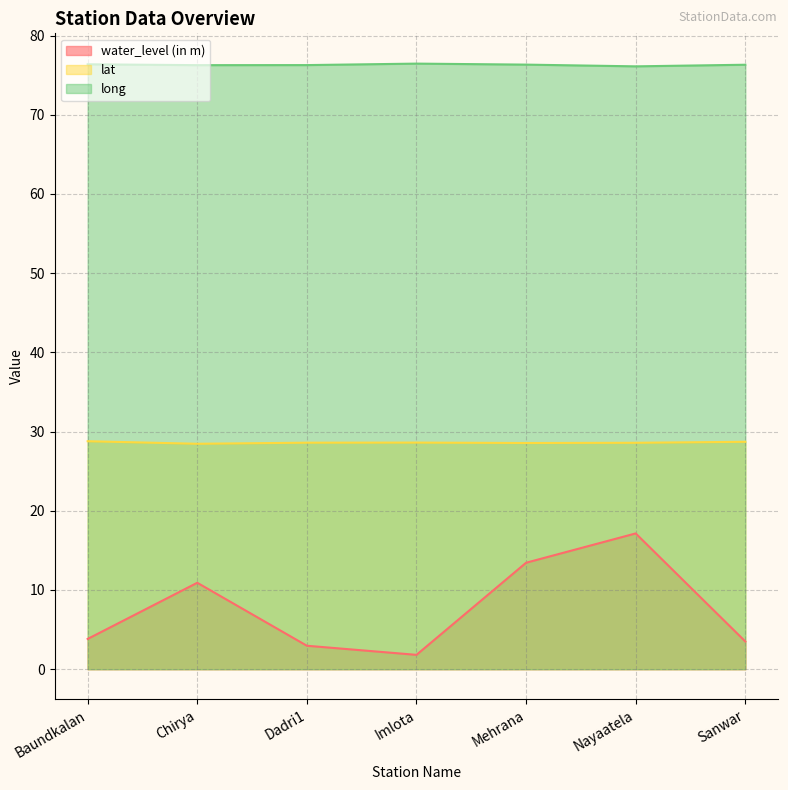

Reading left to right, transcribe all the data shown in this chart.

water_level (in m): Baundkalan=3.8	Chirya=10.9	Dadri1=3.0	Imlota=1.8	Mehrana=13.4	Nayaatela=17.1	Sanwar=3.5
lat: Baundkalan=28.8	Chirya=28.5	Dadri1=28.6	Imlota=28.6	Mehrana=28.6	Nayaatela=28.6	Sanwar=28.7
long: Baundkalan=76.4	Chirya=76.3	Dadri1=76.3	Imlota=76.5	Mehrana=76.3	Nayaatela=76.1	Sanwar=76.3